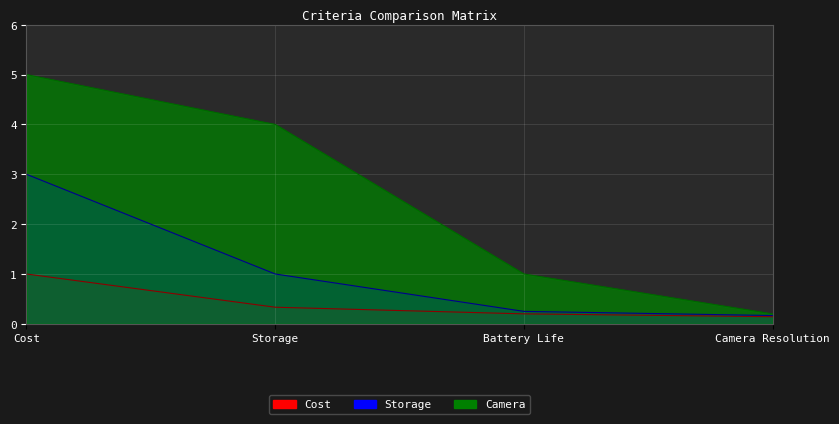

What is the value of the Camera point at the 4th from the left?

0.2